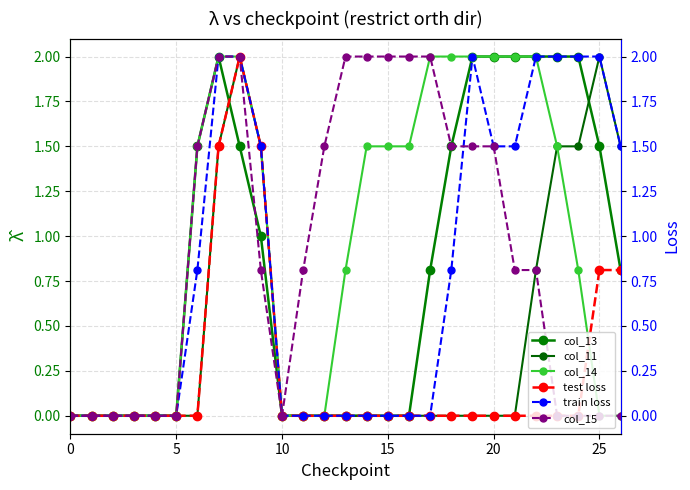

True or false: col_15 has a value of 0.2 at 11.

False